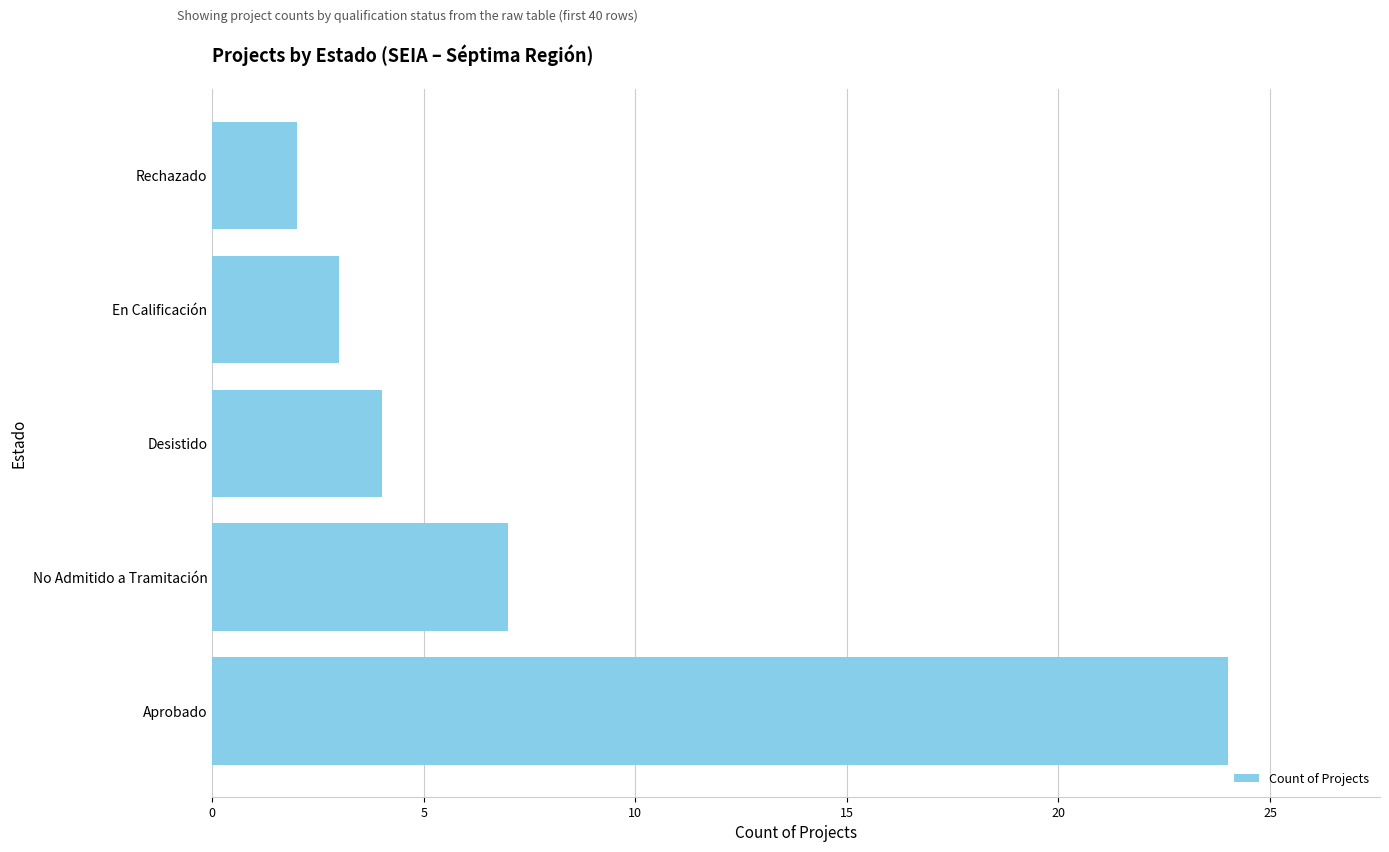

Is it true that the value at Aprobado is 24?

True